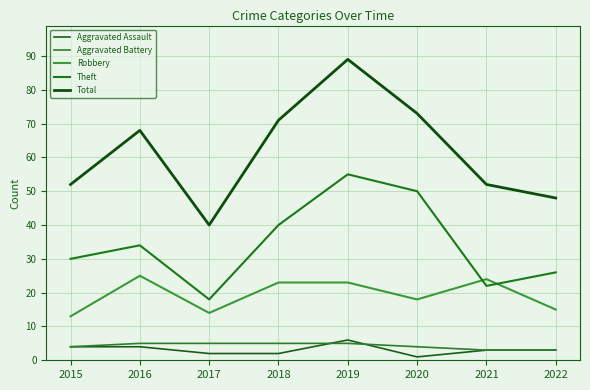

How many distinct data groups are displayed?

5